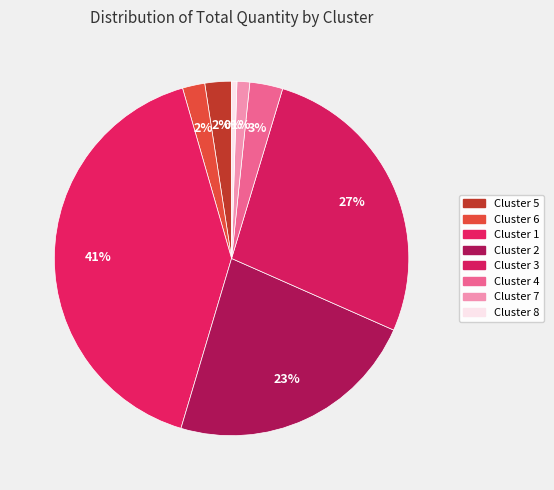

How many slices are in this pie chart?

8